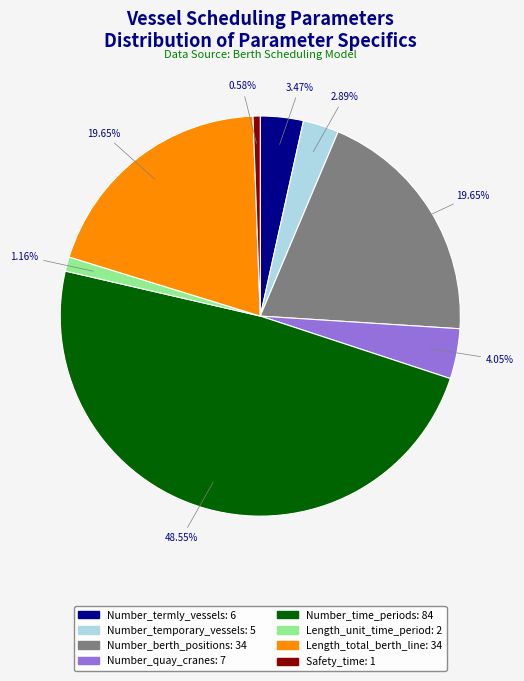

Which category has the biggest portion of the pie?

Number_time_periods